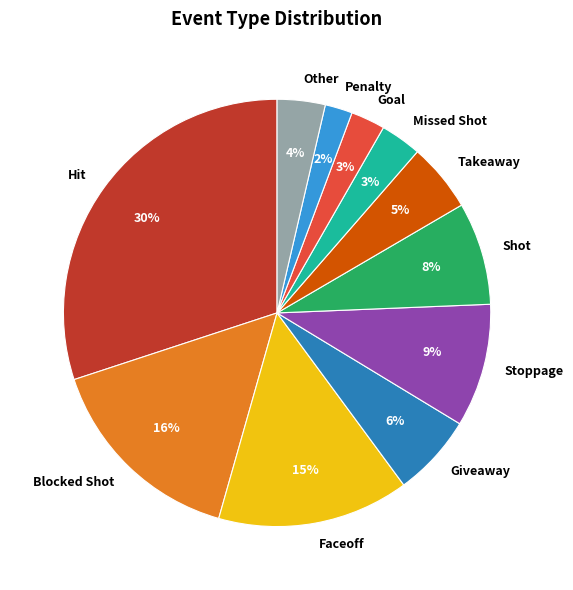

Is Goal the majority of the pie?

No